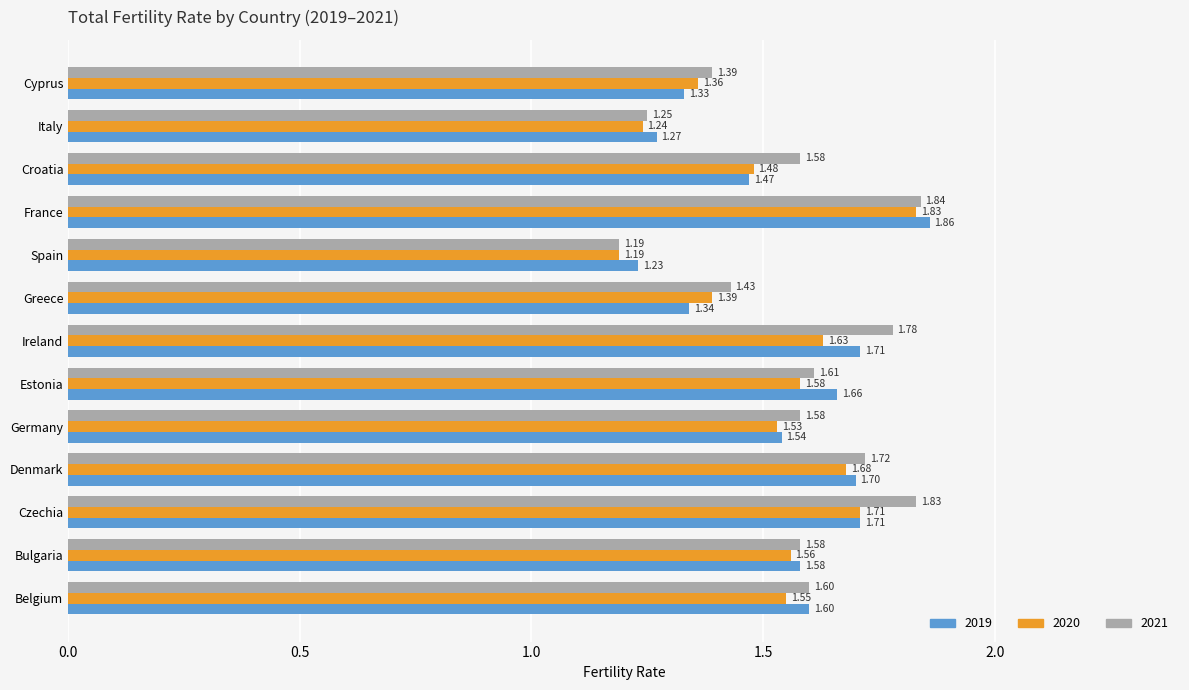

What is the difference between the highest and lowest values at Czechia?

0.1